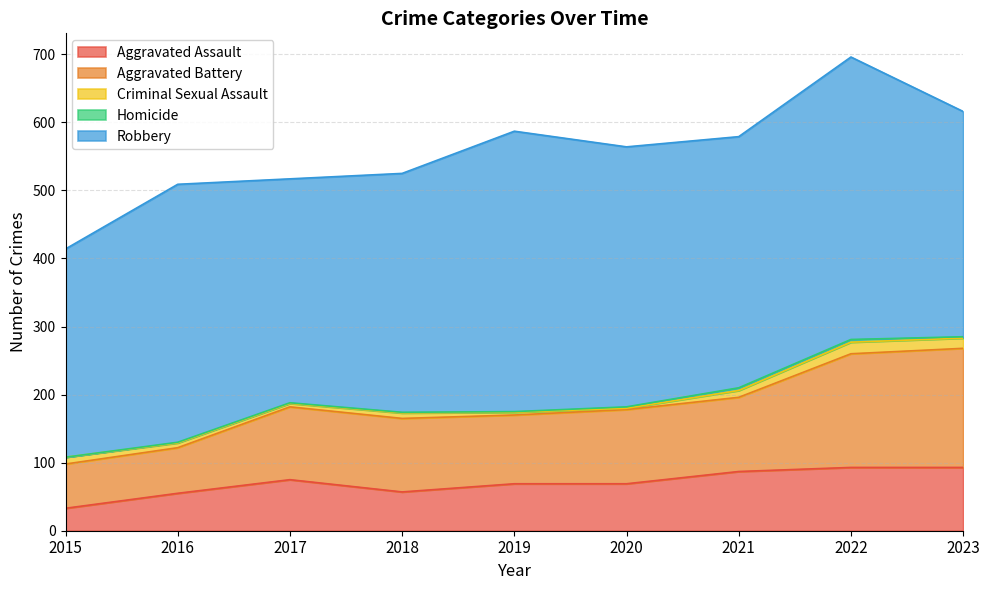

True or false: Robbery has more than 0 interior local peaks.

True